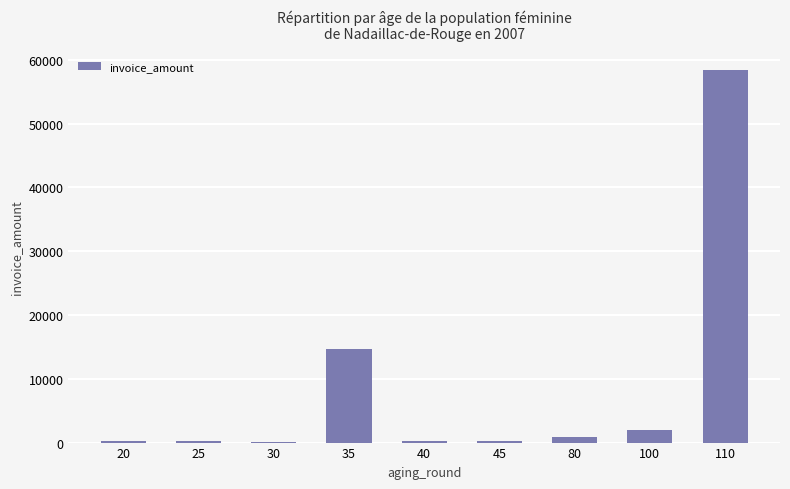

How many values exceed 292?

5